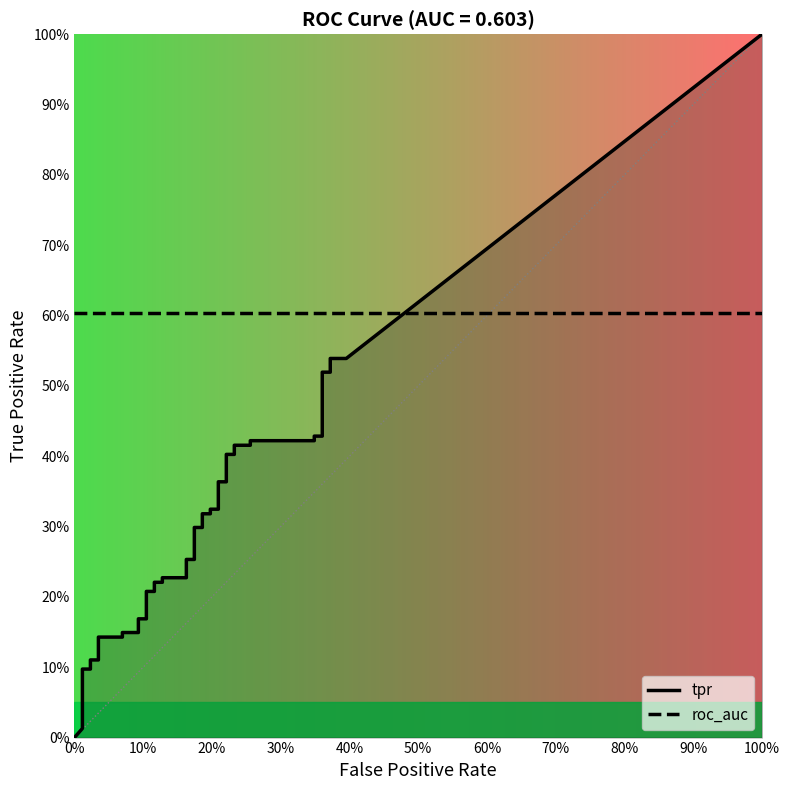

Reading left to right, list all the values displayed in this chart.

tpr: 0=0.0	1=0.0	2=0.1	3=0.1	4=0.1	5=0.1	6=0.1	7=0.1	8=0.1	9=0.1	10=0.2	11=0.2	12=0.2	13=0.2	14=0.2	15=0.2	16=0.2	17=0.2	18=0.3	19=0.3	20=0.3	21=0.3	22=0.3	23=0.3	24=0.3	25=0.3	26=0.4	27=0.4	28=0.4	29=0.4	30=0.4	31=0.4	32=0.4	33=0.4	34=0.4	35=0.4	36=0.5	37=0.5	38=0.5	39=0.5
roc_auc: 0=0.6	1=0.6	2=0.6	3=0.6	4=0.6	5=0.6	6=0.6	7=0.6	8=0.6	9=0.6	10=0.6	11=0.6	12=0.6	13=0.6	14=0.6	15=0.6	16=0.6	17=0.6	18=0.6	19=0.6	20=0.6	21=0.6	22=0.6	23=0.6	24=0.6	25=0.6	26=0.6	27=0.6	28=0.6	29=0.6	30=0.6	31=0.6	32=0.6	33=0.6	34=0.6	35=0.6	36=0.6	37=0.6	38=0.6	39=0.6